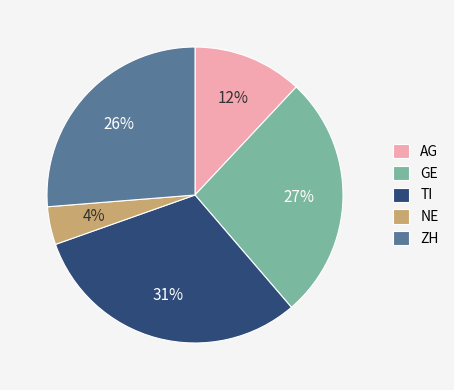

Is the sum of AG and NE greater than half?

No